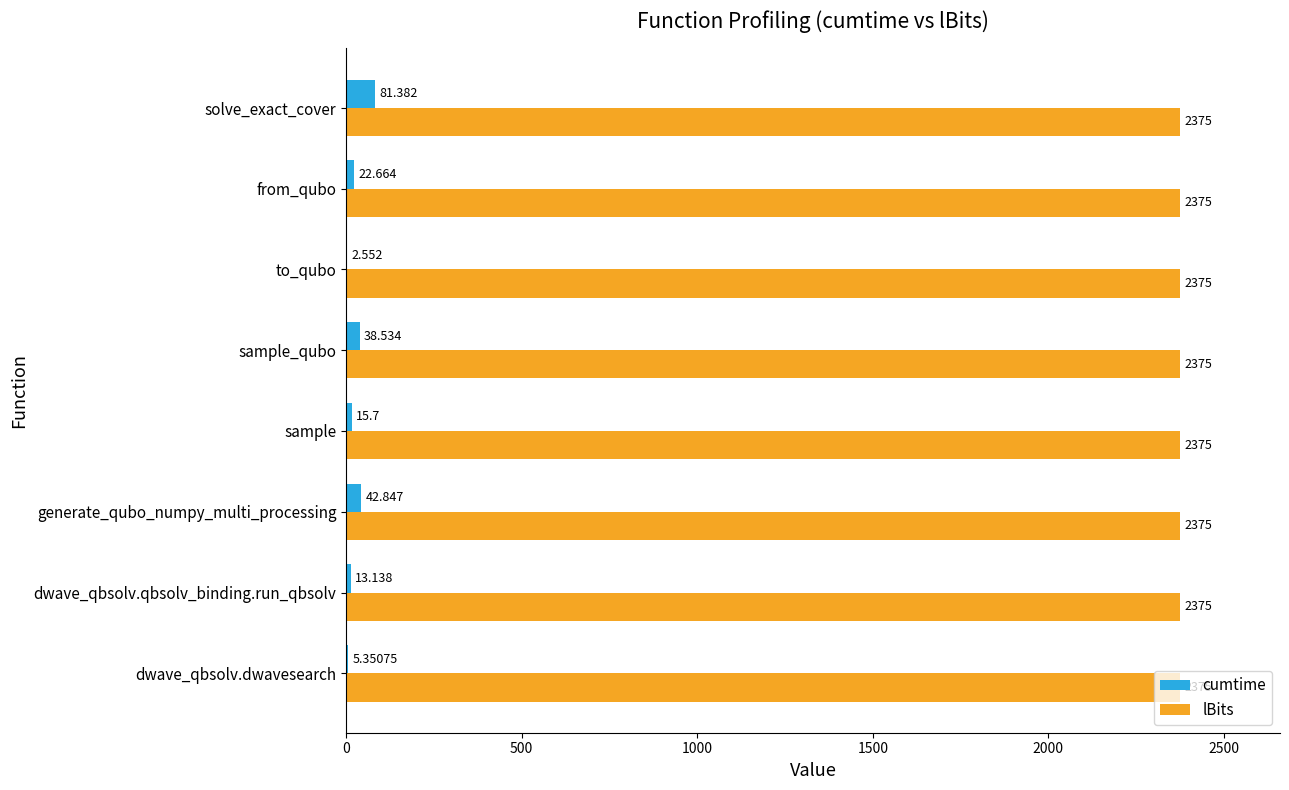

Which series has the largest total across all categories?

lBits